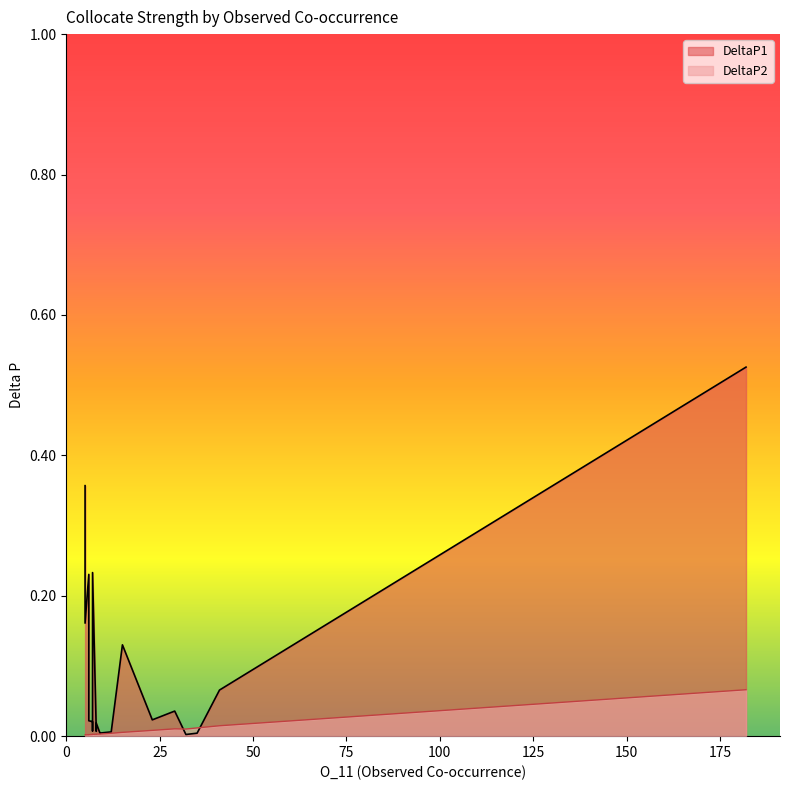

What is the label of the 14th point from the left?

8